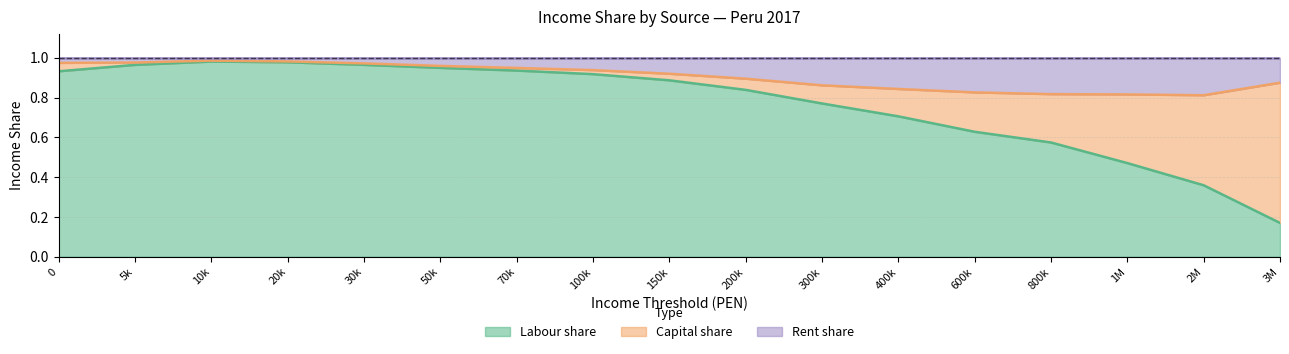

At how many categories does at least one series exceed 0?

17